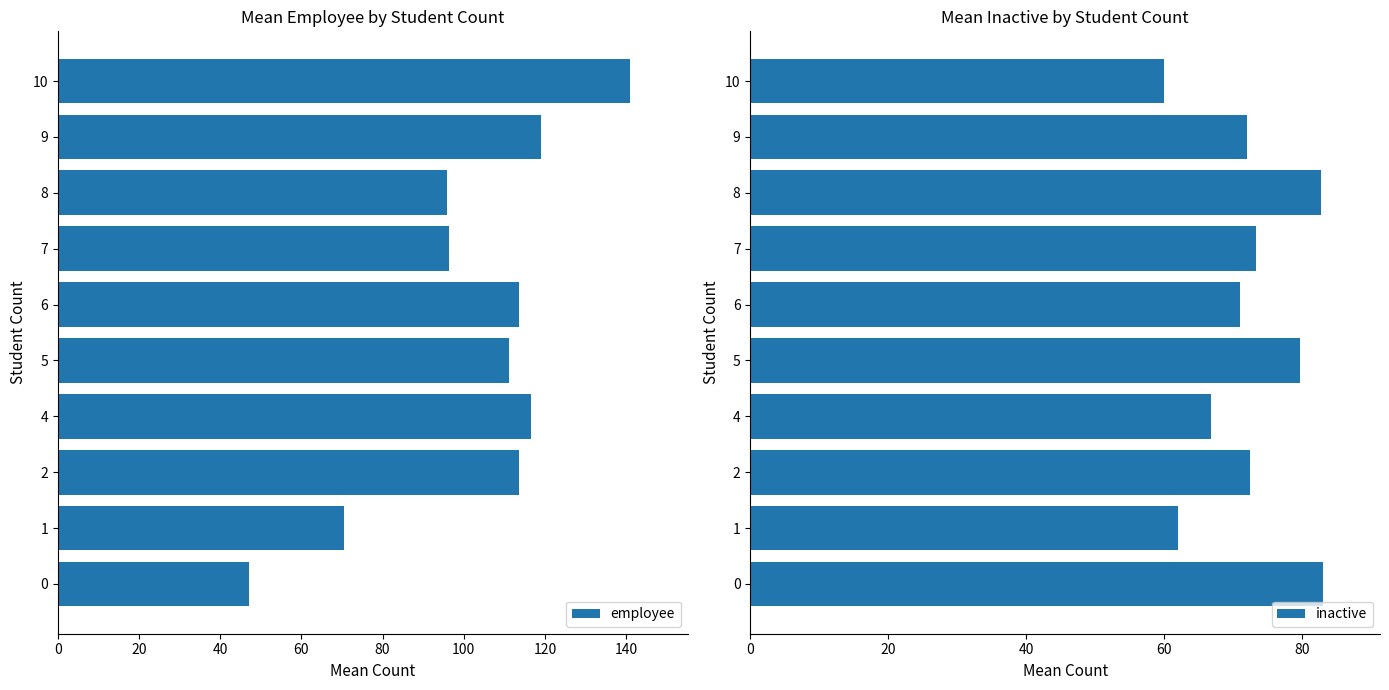

Rank the series by their average value, from highest to lowest.

employee, inactive